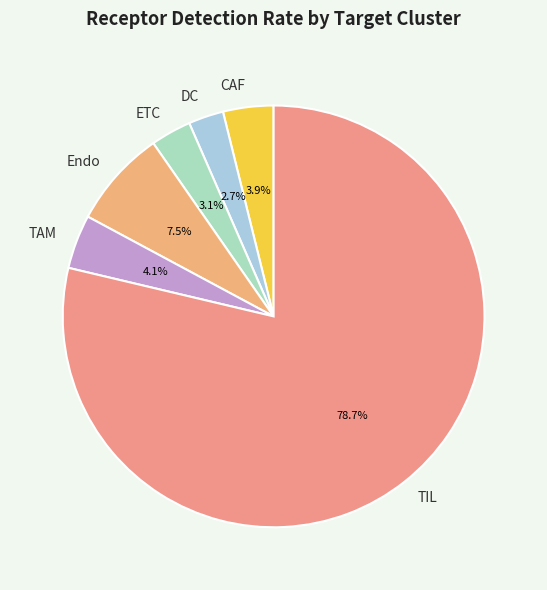

To the nearest percent, what is the combined percentage of DC and Endo?

10%